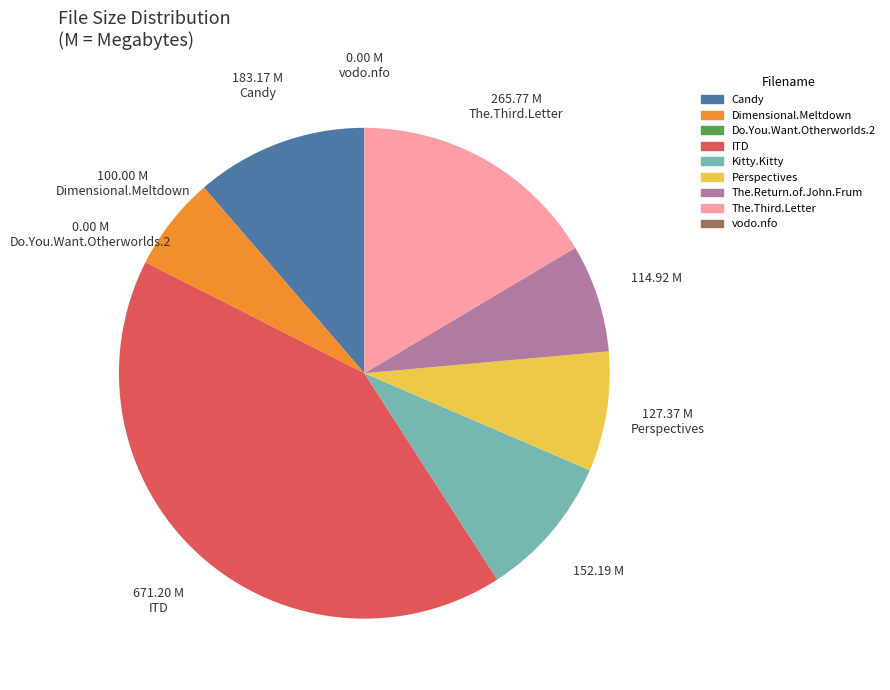

Does any single category account for the majority?

No